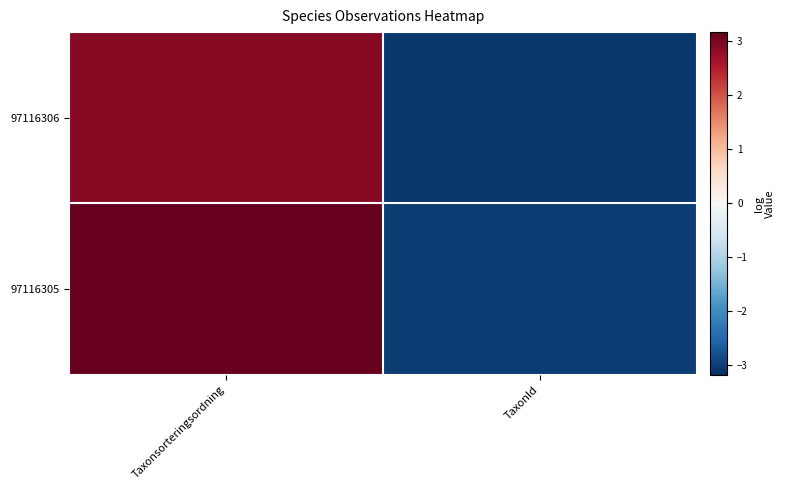

What is the smallest value displayed?

-3.1